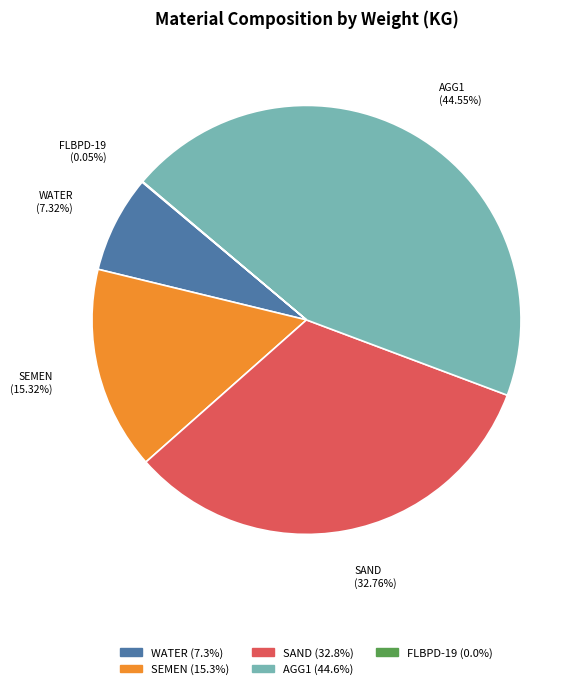

Is it true that WATER is 1% of the pie?

False